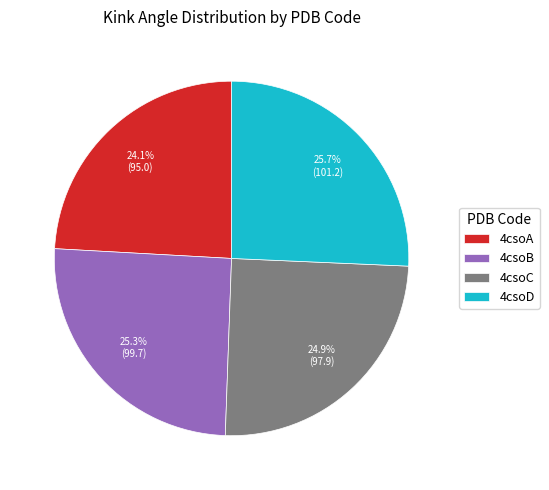

What percentage is the 4csoA slice, to the nearest percent?

24%